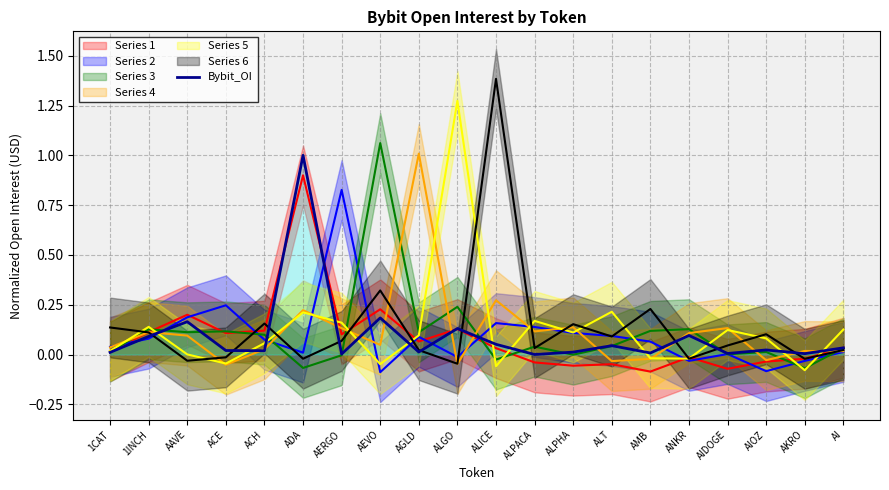

The value of Bybit_OI at ALPACA is 0.0. True or false?

True